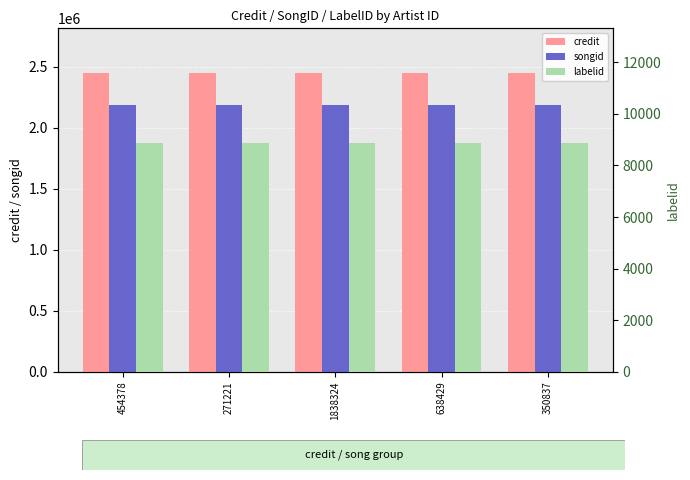

Count the number of categories in the chart.

5